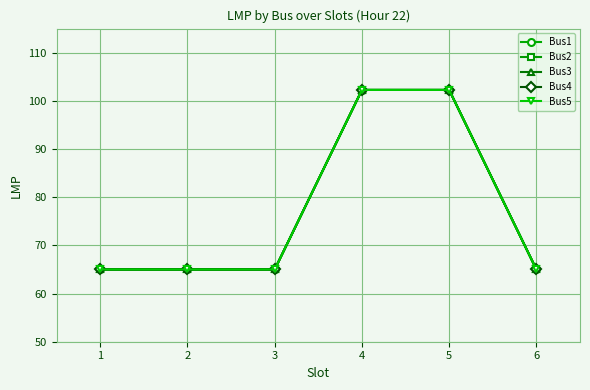

Reading right to left, what are all the values shown in this chart?

Bus1: 6=65.0	5=102.3	4=102.3	3=65.0	2=65.0	1=65.0
Bus2: 6=65.0	5=102.3	4=102.3	3=65.0	2=65.0	1=65.0
Bus3: 6=65.0	5=102.3	4=102.3	3=65.0	2=65.0	1=65.0
Bus4: 6=65.0	5=102.3	4=102.3	3=65.0	2=65.0	1=65.0
Bus5: 6=65.0	5=102.3	4=102.3	3=65.0	2=65.0	1=65.0